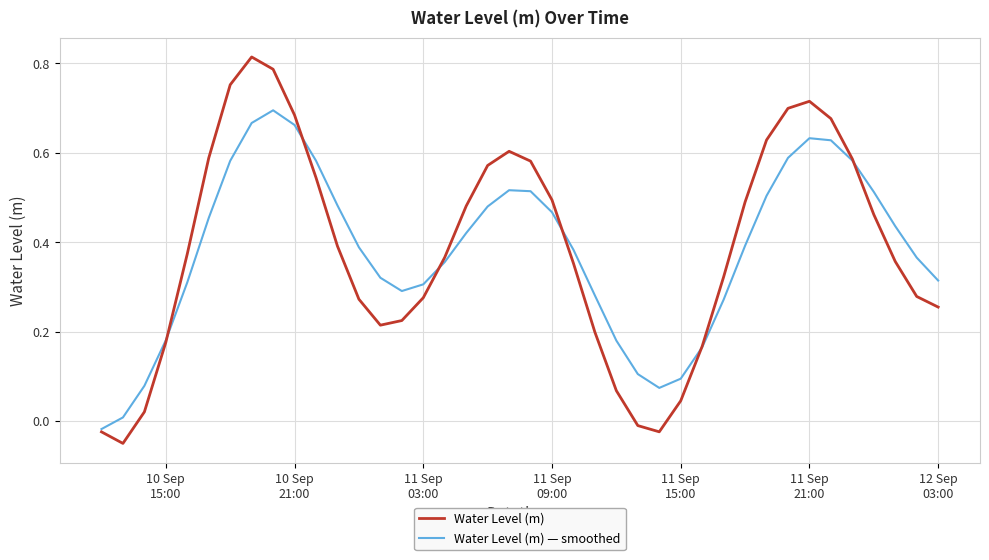

Which series has the largest range (max minus min)?

Water Level (m)